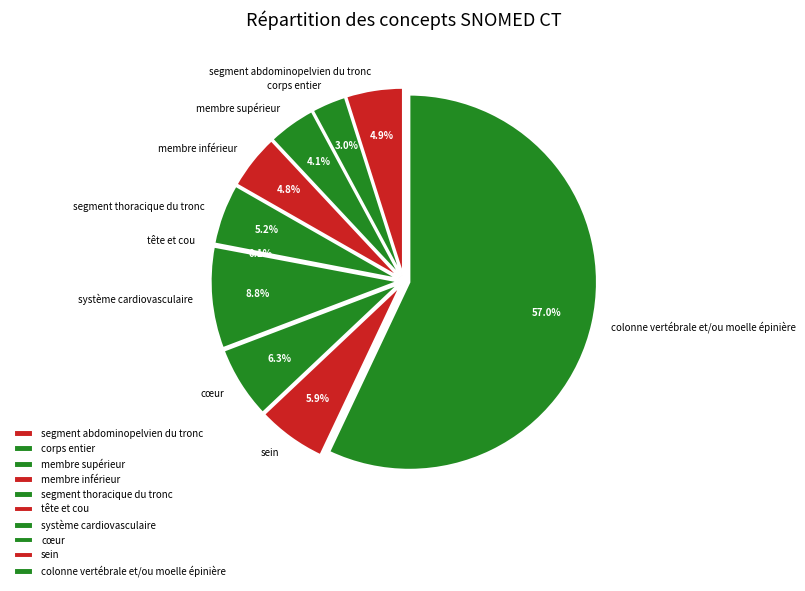

True or false: segment abdominopelvien du tronc accounts for 5% of the total.

True